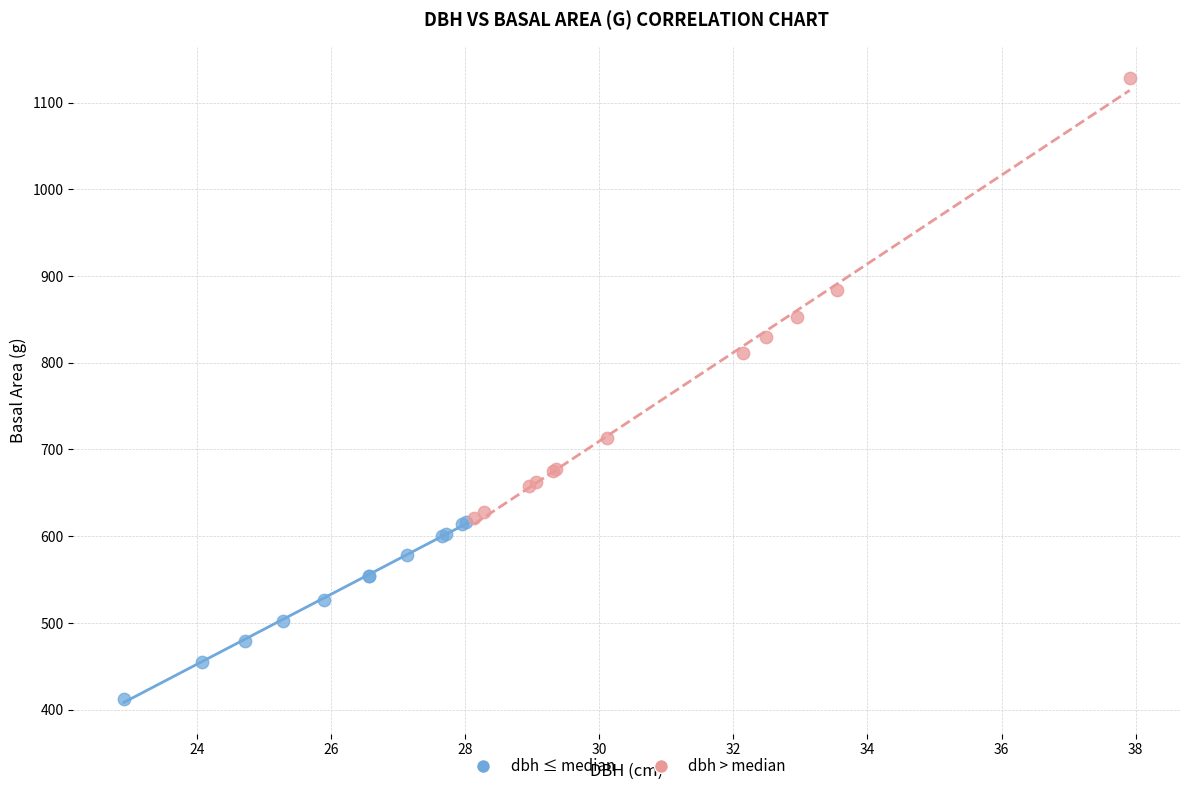

What are all the series names shown in the legend?

dbh ≤ median, dbh > median